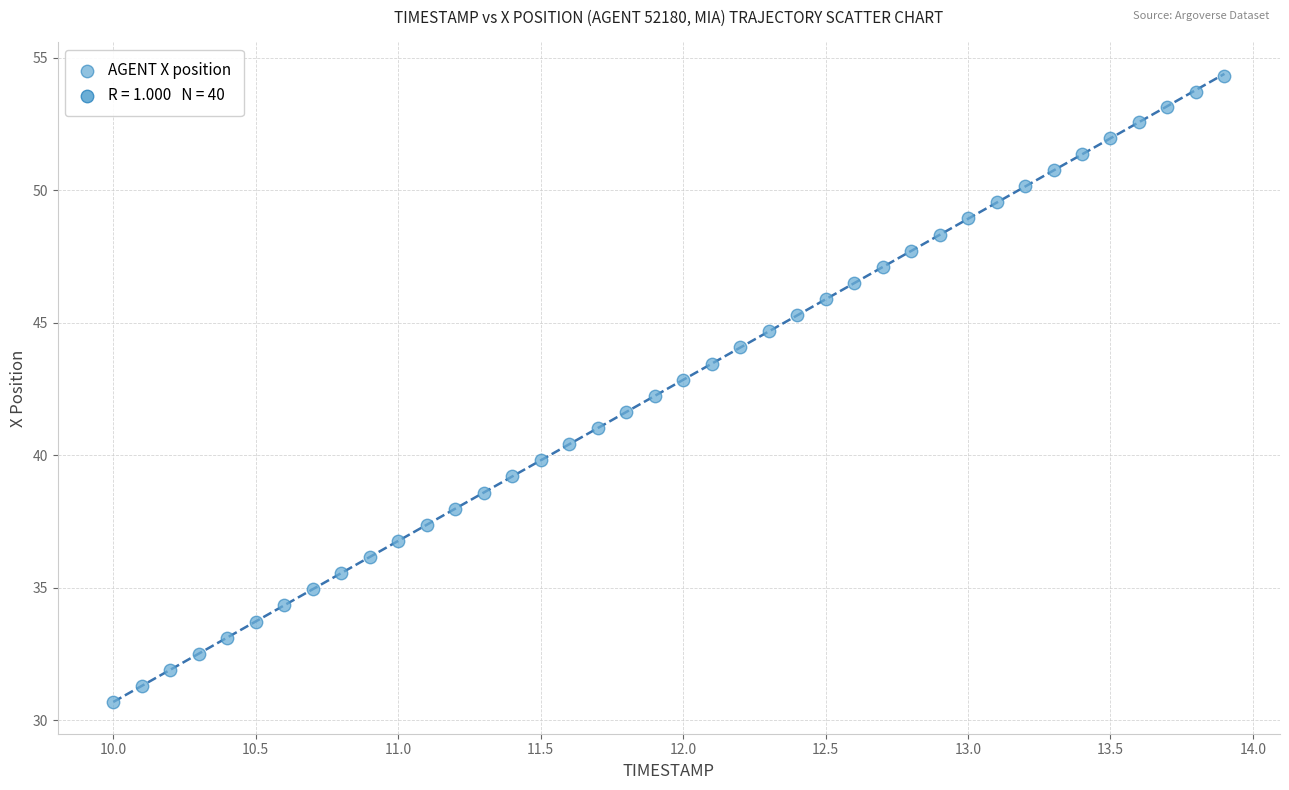

What is the range of X values (max minus min)?

3.9